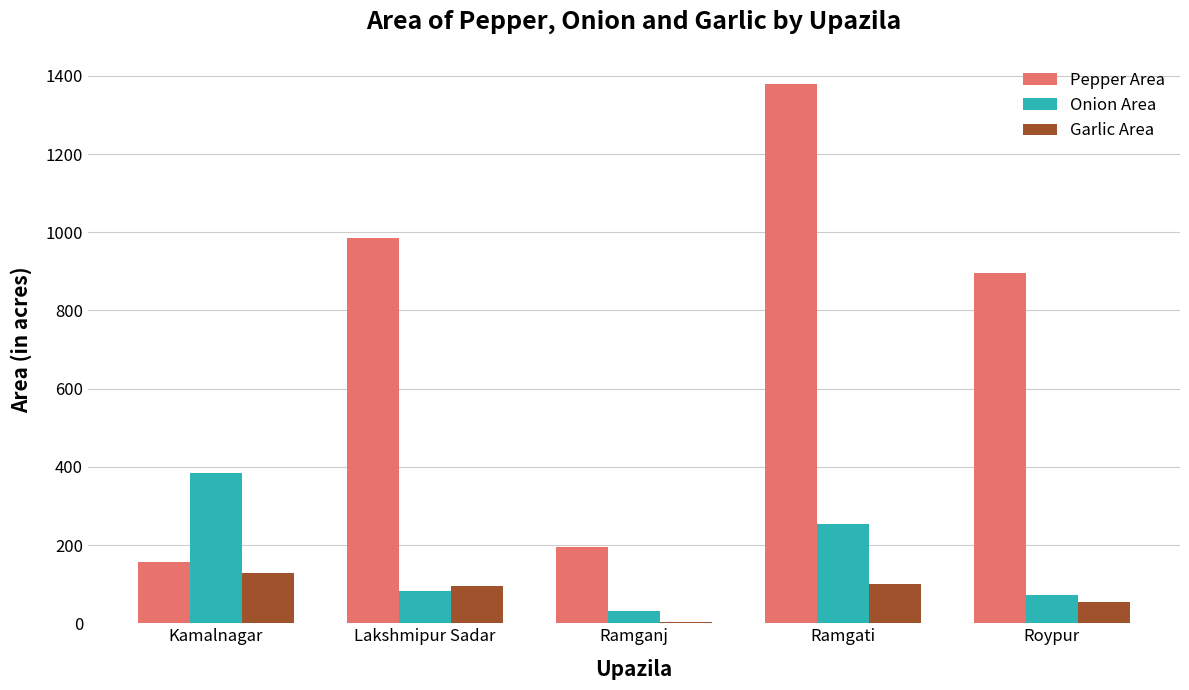

Does the chart contain stacked bars?

No